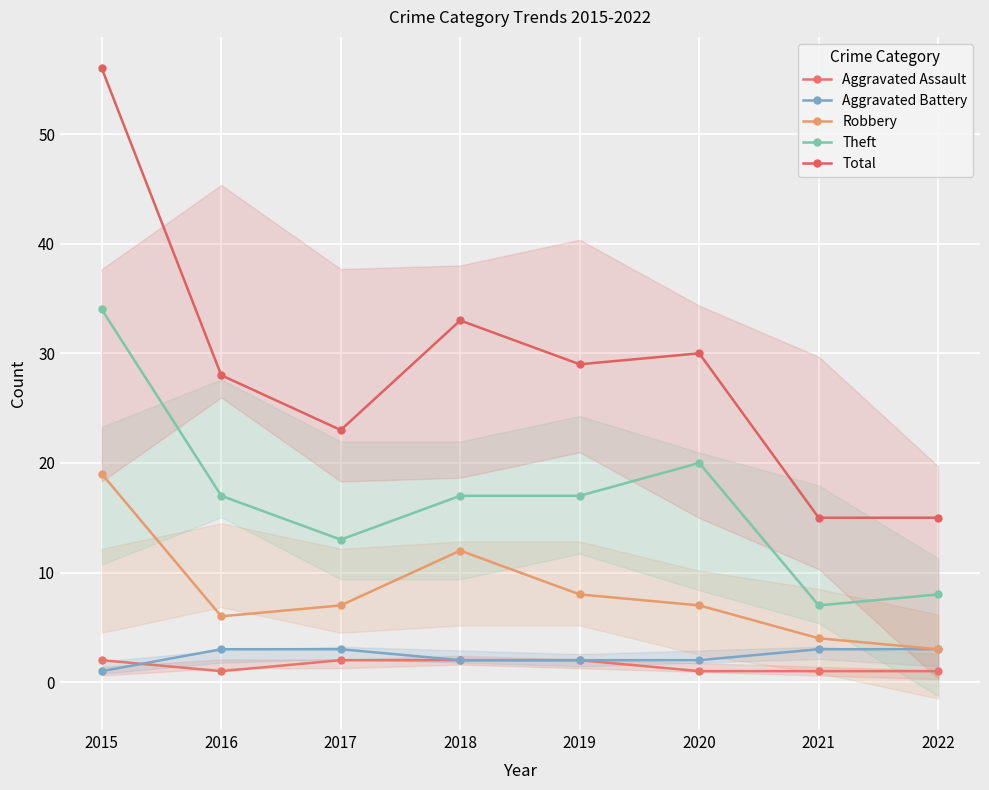

What is the average value of the Theft series?

17